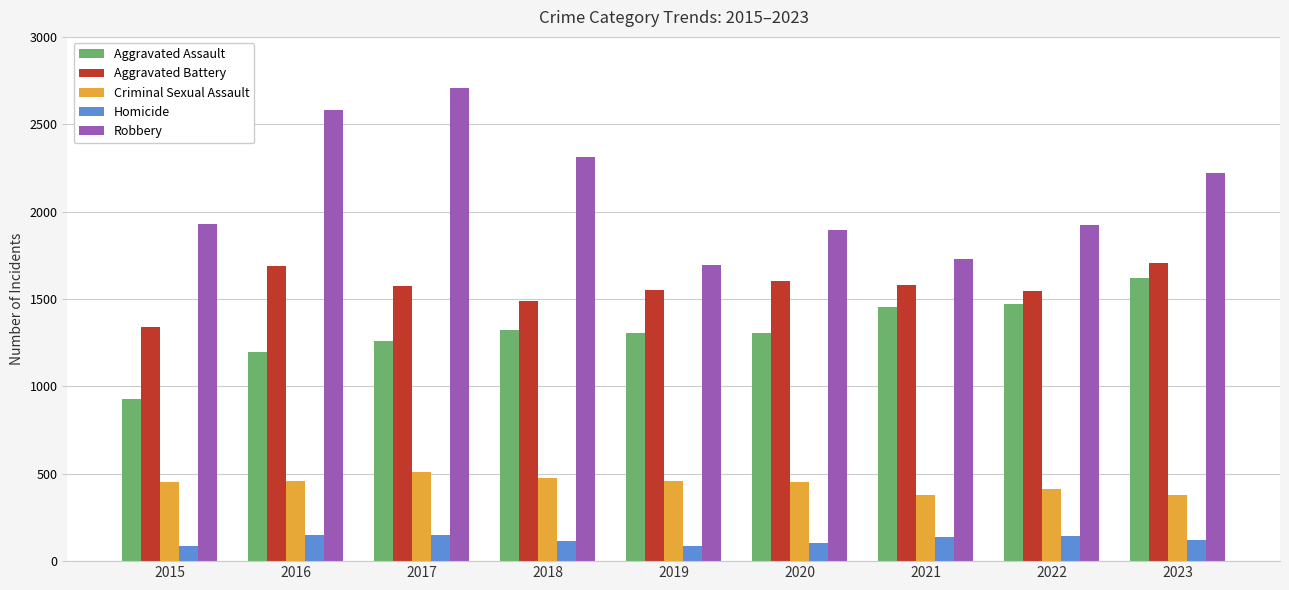

What is the value of the Homicide bar at the 2nd from the left?

147